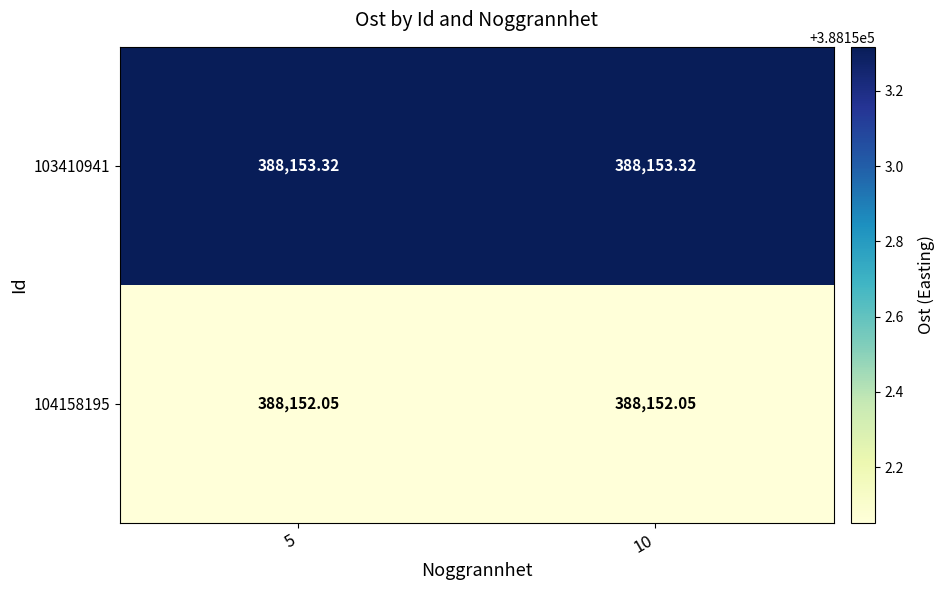

Is the value of 103410941 at 10 greater than the value of 104158195 at 5?

Yes